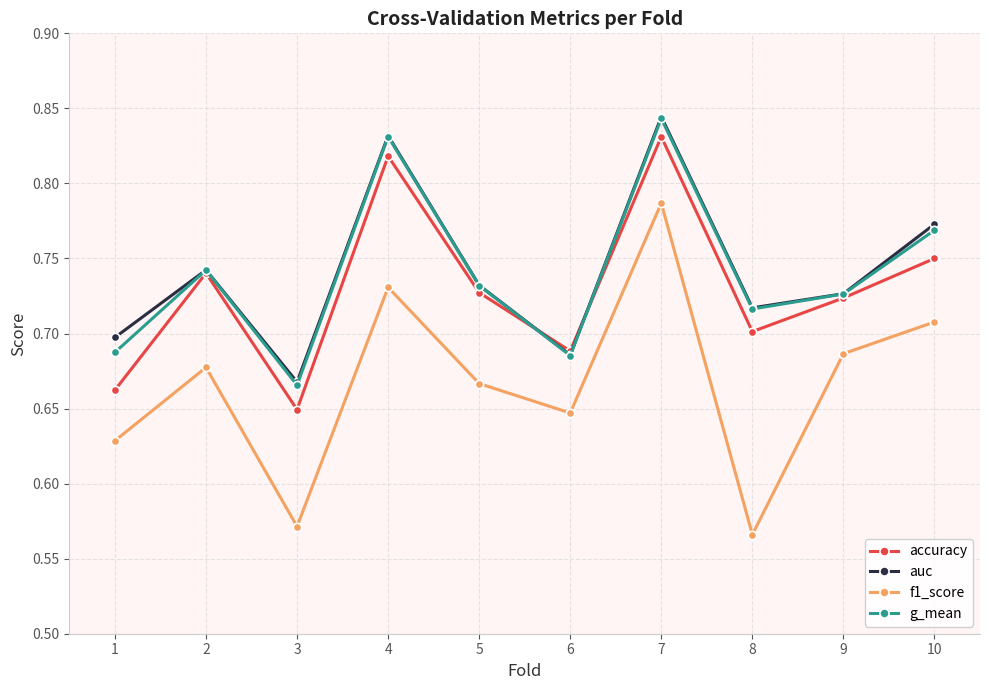

What is the sum of the auc values at 5 and 2?

1.5